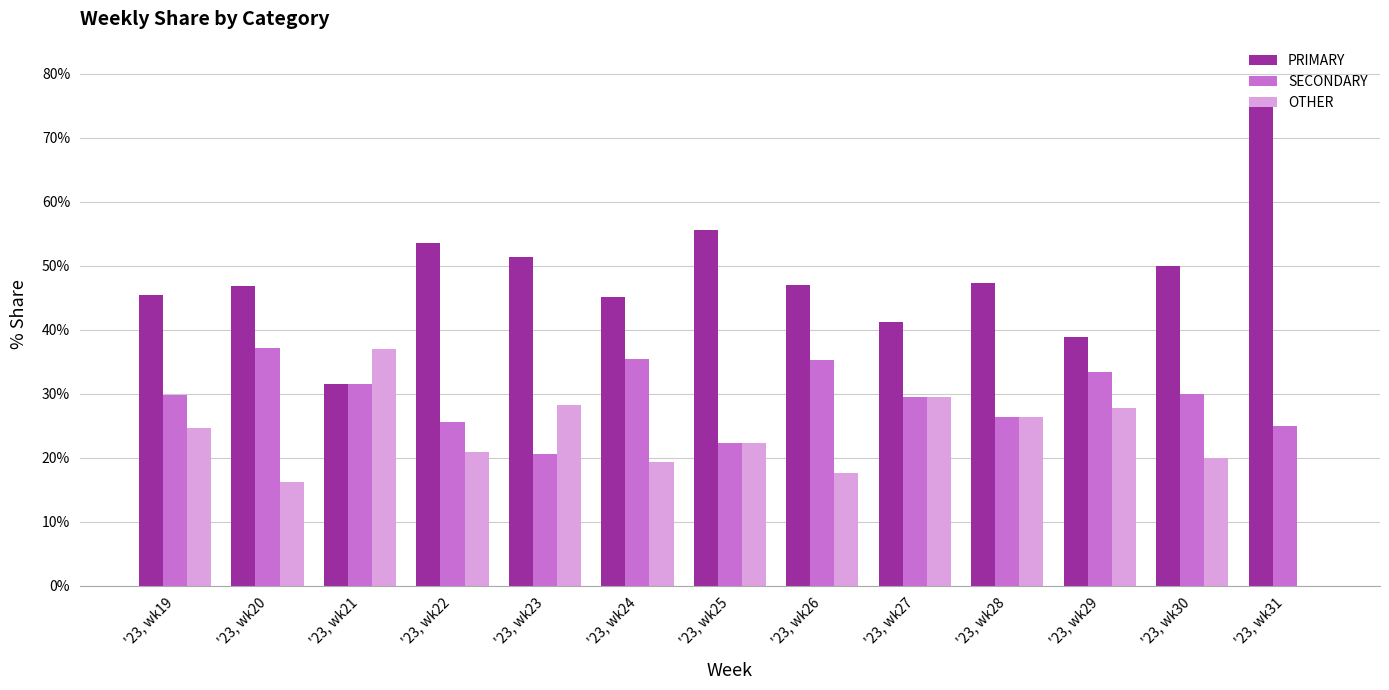

What is the sum of the OTHER values at '23, wk24 and '23, wk20?

35.5